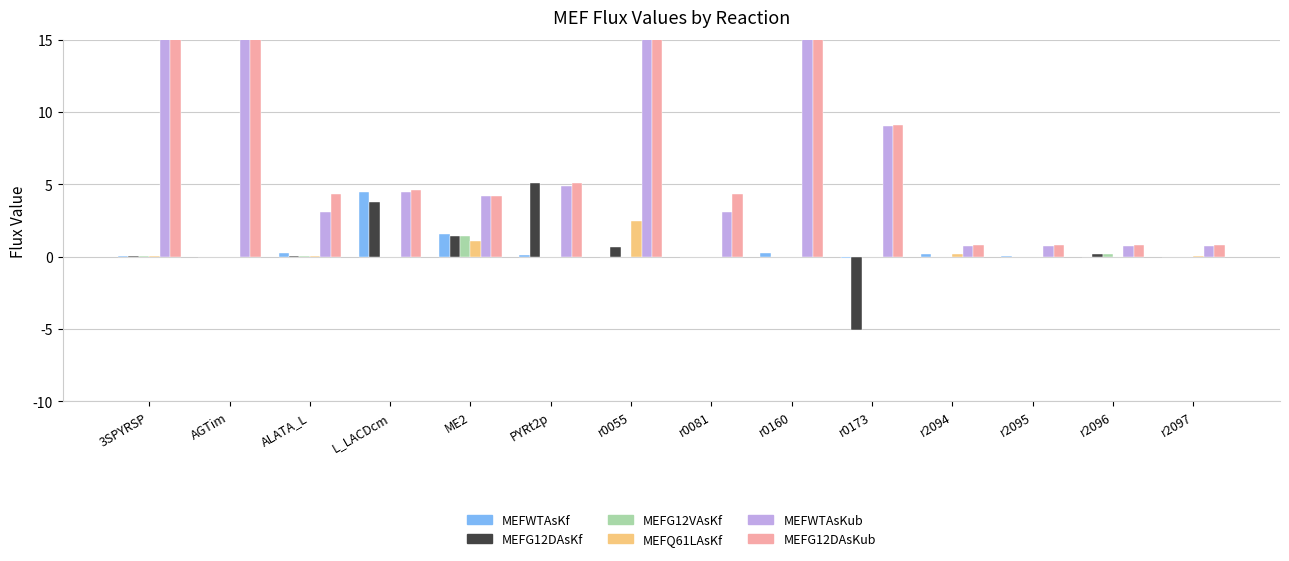

List the series in order of their peak value, lowest first.

MEFG12VAsKf, MEFQ61LAsKf, MEFWTAsKf, MEFG12DAsKf, MEFWTAsKub, MEFG12DAsKub